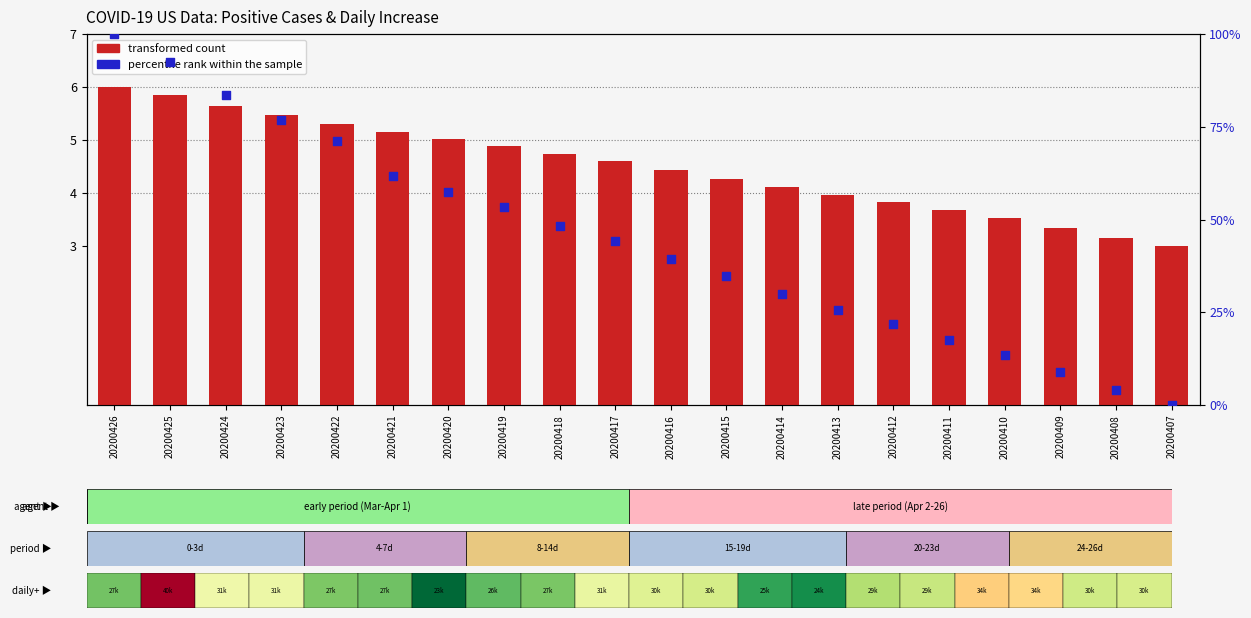

What is the total value across all series at 20200412?

25.6